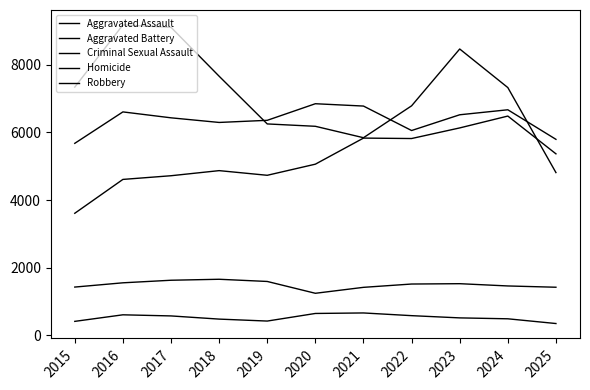

Read the Aggravated Assault value at 2016.

4610